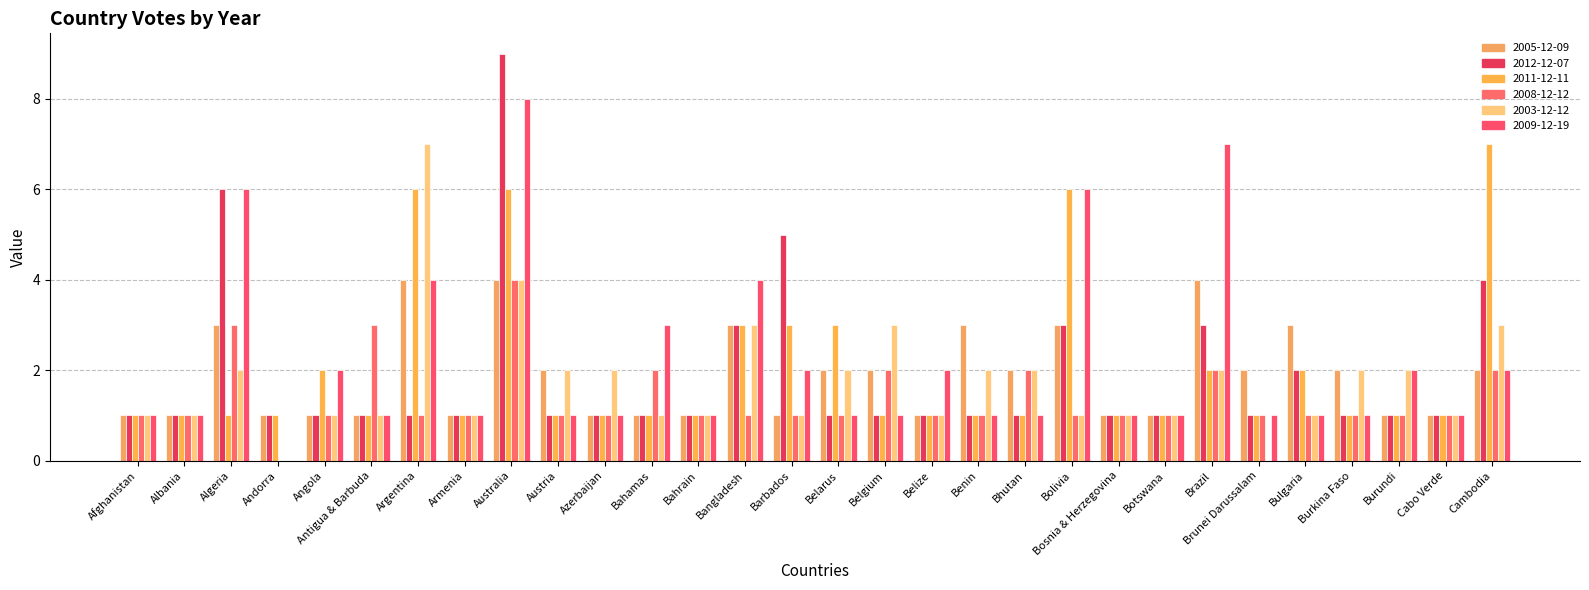

Are the bars horizontal?

No